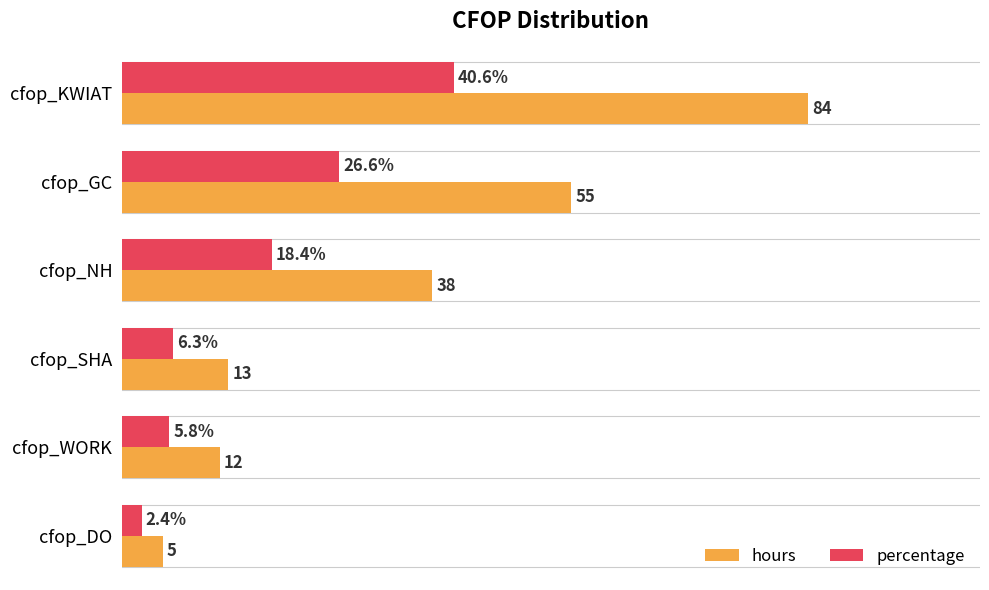

At which label is percentage closest to 21?

cfop_NH